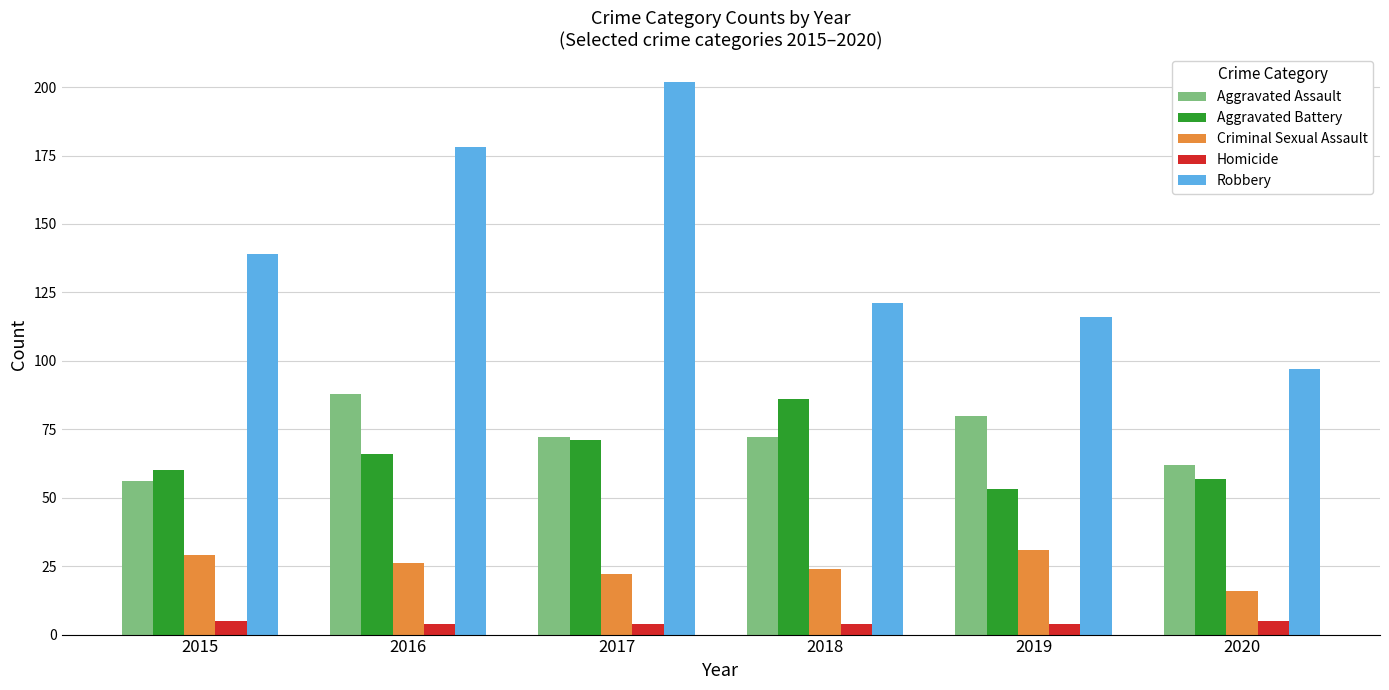

Reading left to right, what are all the values shown in this chart?

Aggravated Assault: 2015=56	2016=88	2017=72	2018=72	2019=80	2020=62
Aggravated Battery: 2015=60	2016=66	2017=71	2018=86	2019=53	2020=57
Criminal Sexual Assault: 2015=29	2016=26	2017=22	2018=24	2019=31	2020=16
Homicide: 2015=5	2016=4	2017=4	2018=4	2019=4	2020=5
Robbery: 2015=139	2016=178	2017=202	2018=121	2019=116	2020=97